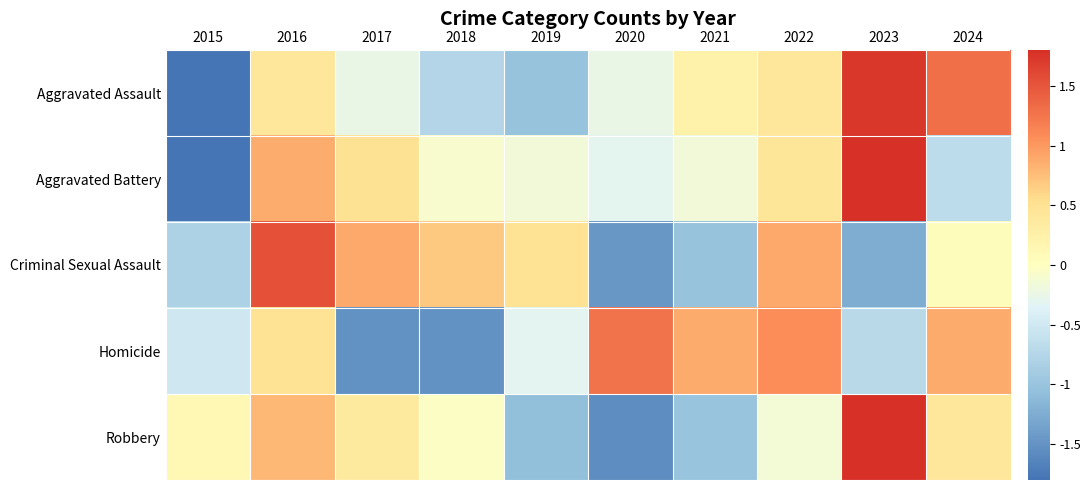

List the series in order of their peak value, highest first.

Robbery, Aggravated Battery, Aggravated Assault, Criminal Sexual Assault, Homicide